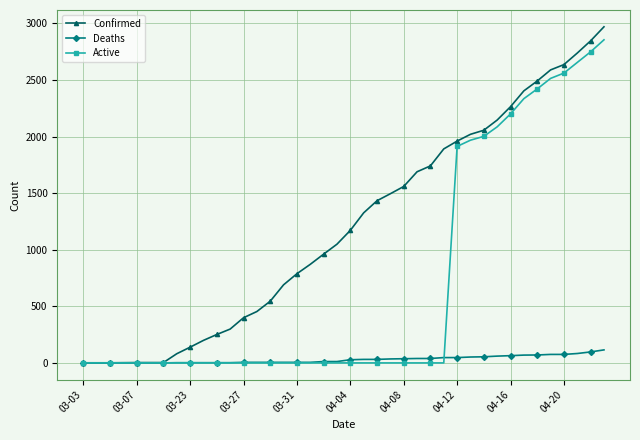

What is the greatest value displayed?

2970